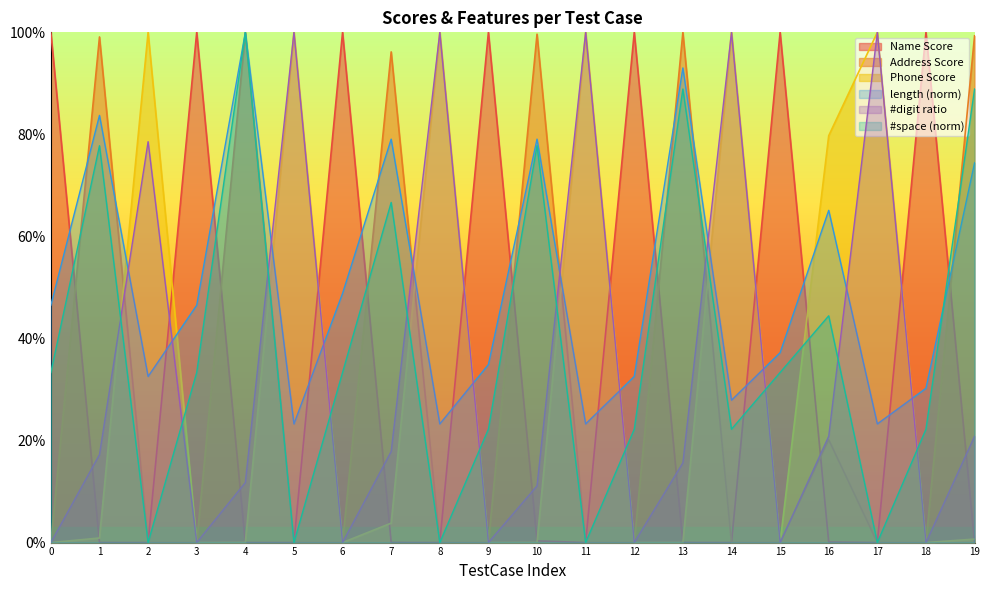

List the series in order of their peak value, lowest first.

Address Score, Phone Score, Name Score, length, #digit ratio, #space